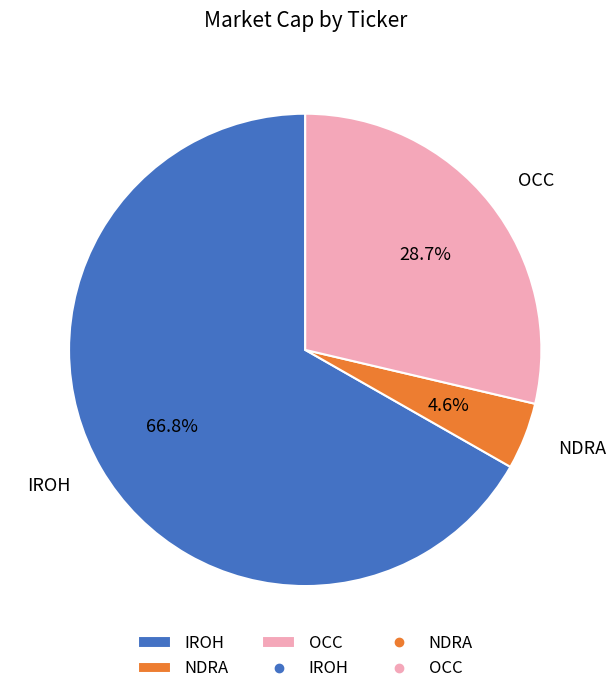

The NDRA slice represents 16% of the pie. True or false?

False